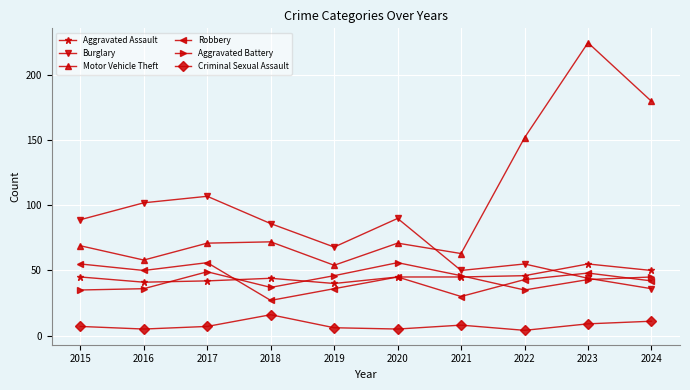

Which series has the largest range (max minus min)?

Motor Vehicle Theft